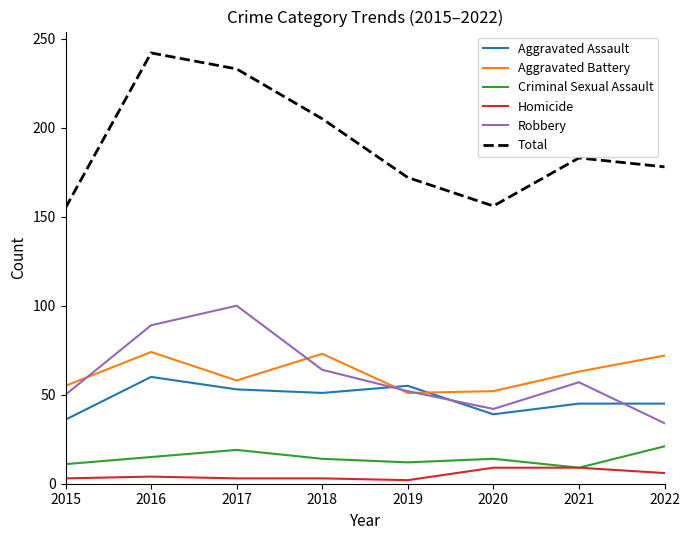

Which series has the widest spread of values?

Total